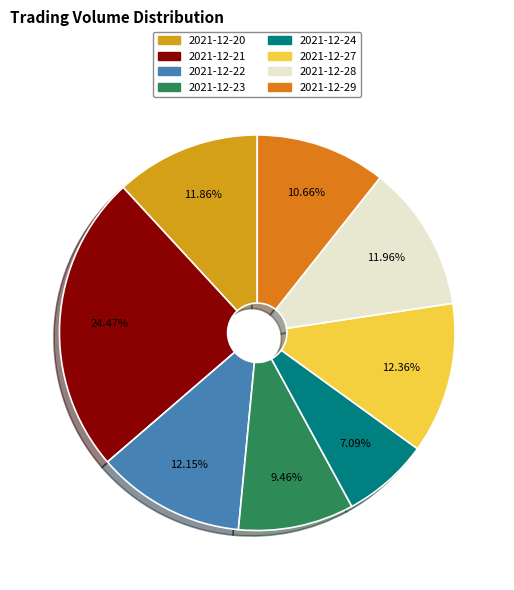

To the nearest percent, what percentage of the pie is 2021-12-23?

9%